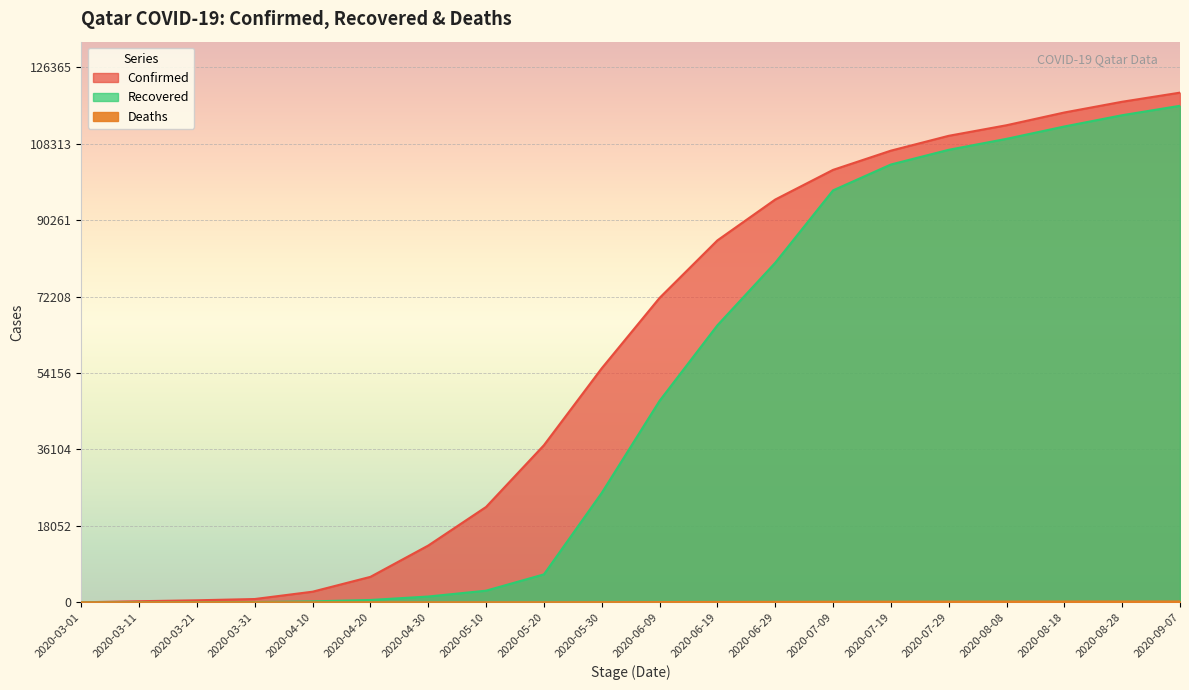

True or false: Recovered and Confirmed intersect in this chart.

False